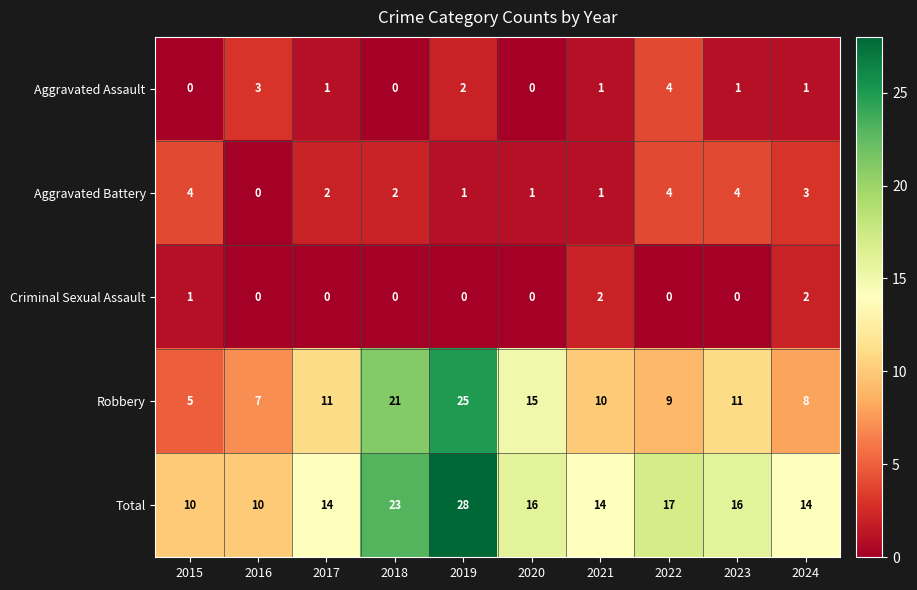

Rank the series at 2023 from highest to lowest value.

Total, Robbery, Aggravated Battery, Aggravated Assault, Criminal Sexual Assault